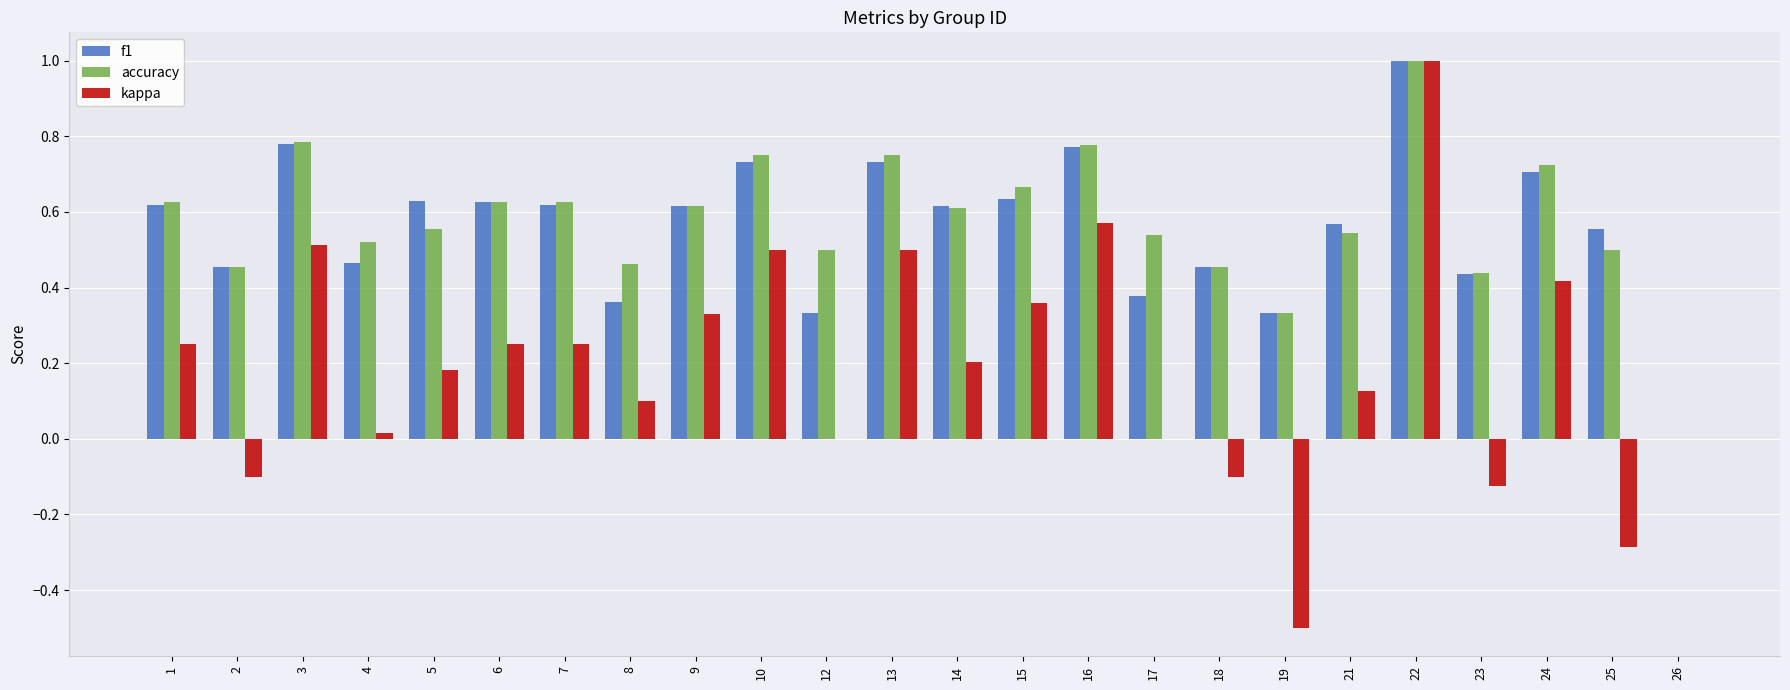

Are the bars horizontal?

No